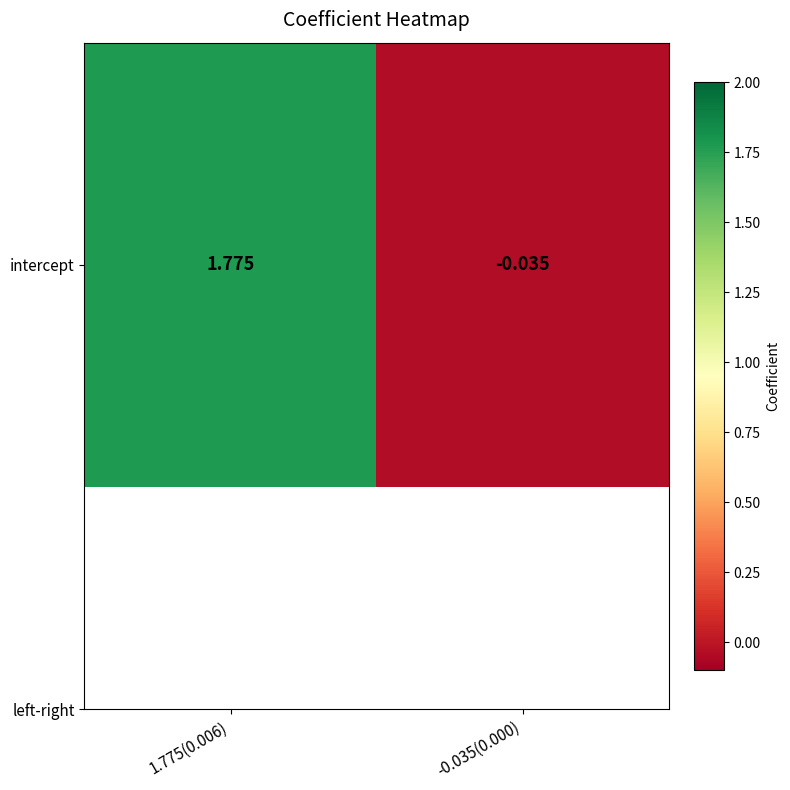

Count the number of data series in this chart.

1